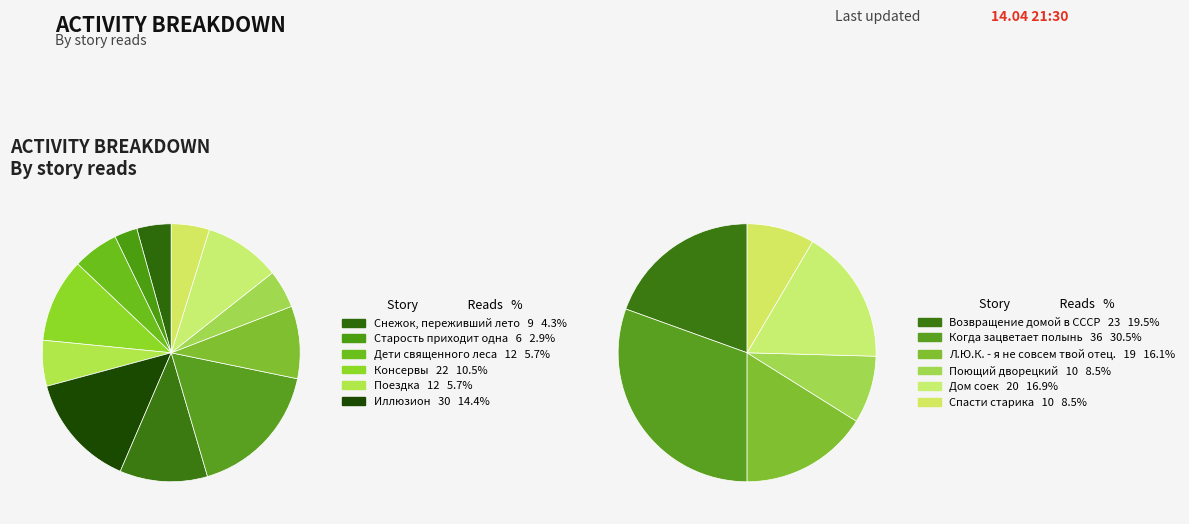

Is the sum of Поездка and Л.Ю.К. - я не совсем твой отец. greater than half?

No